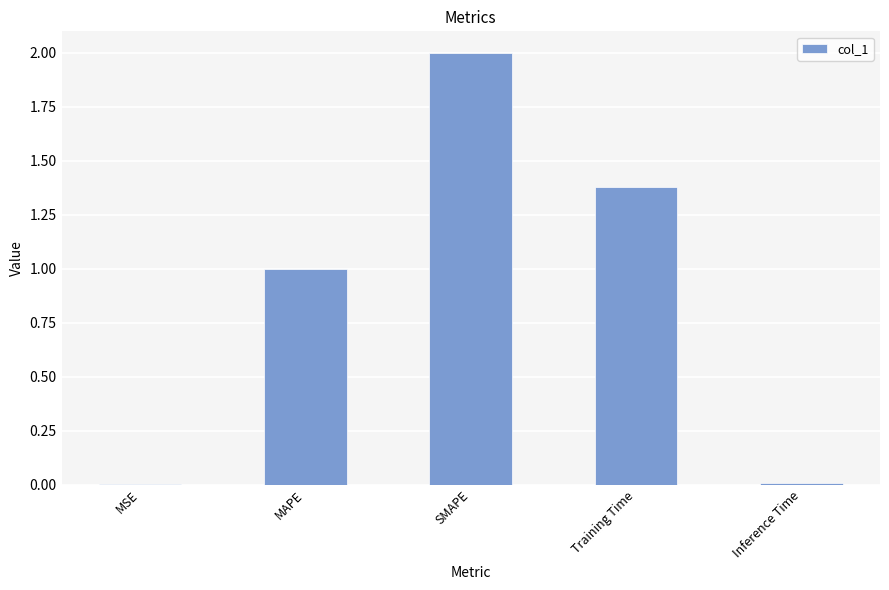

True or false: the data shows 0.3 at Training Time.

False